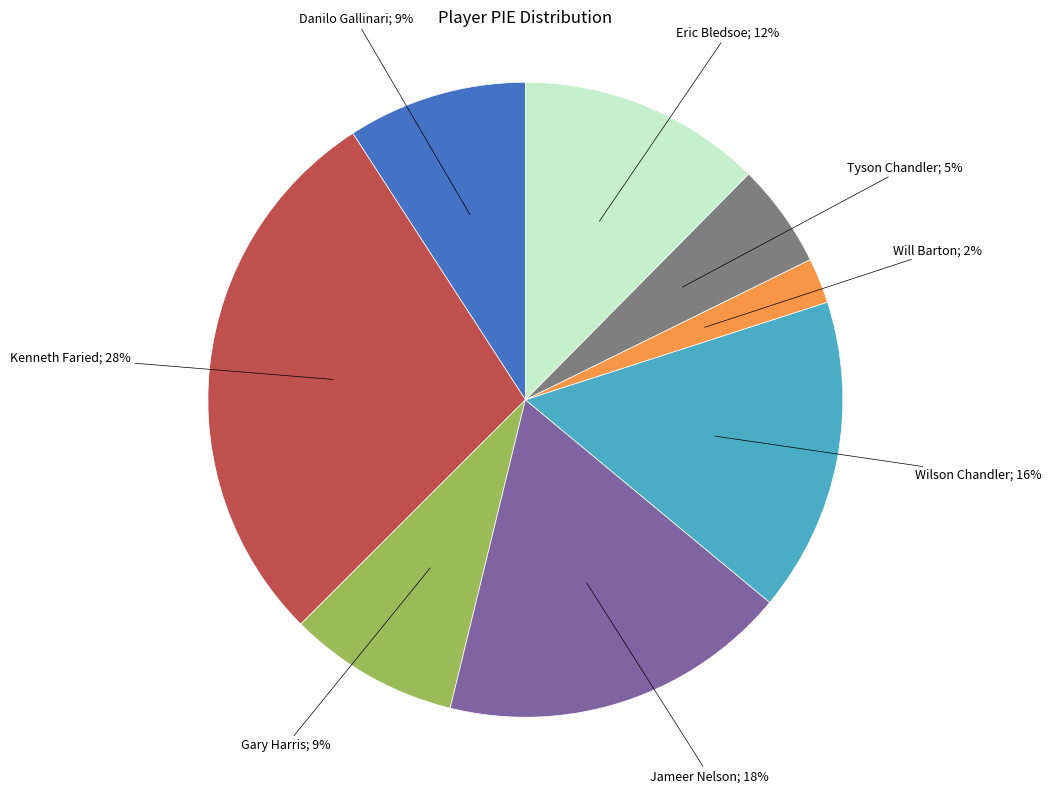

To the nearest percent, what is the average slice percentage?

12%